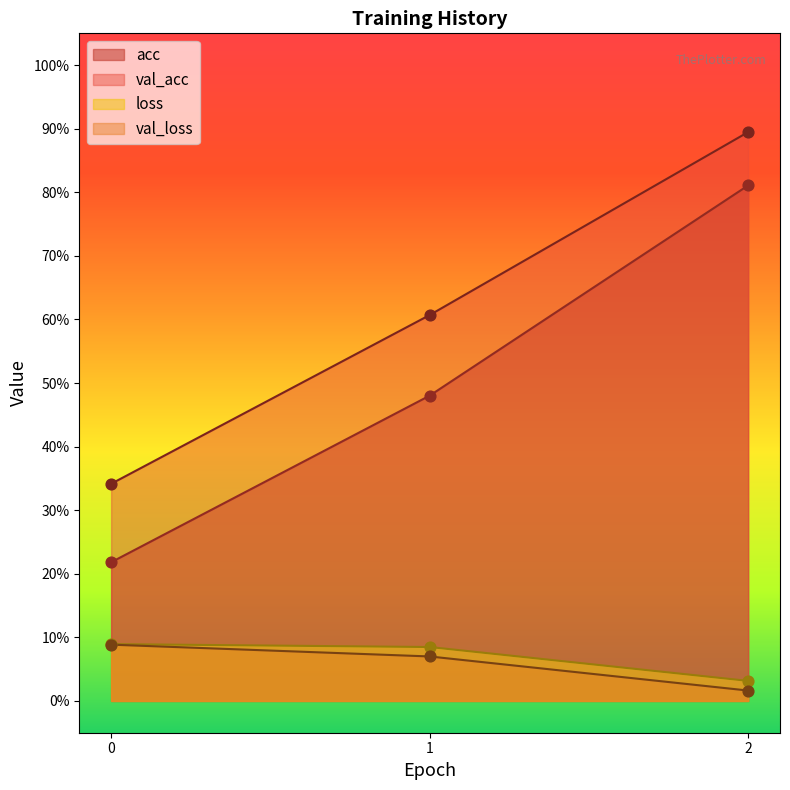

Which series has the largest Y range (max minus min)?

acc